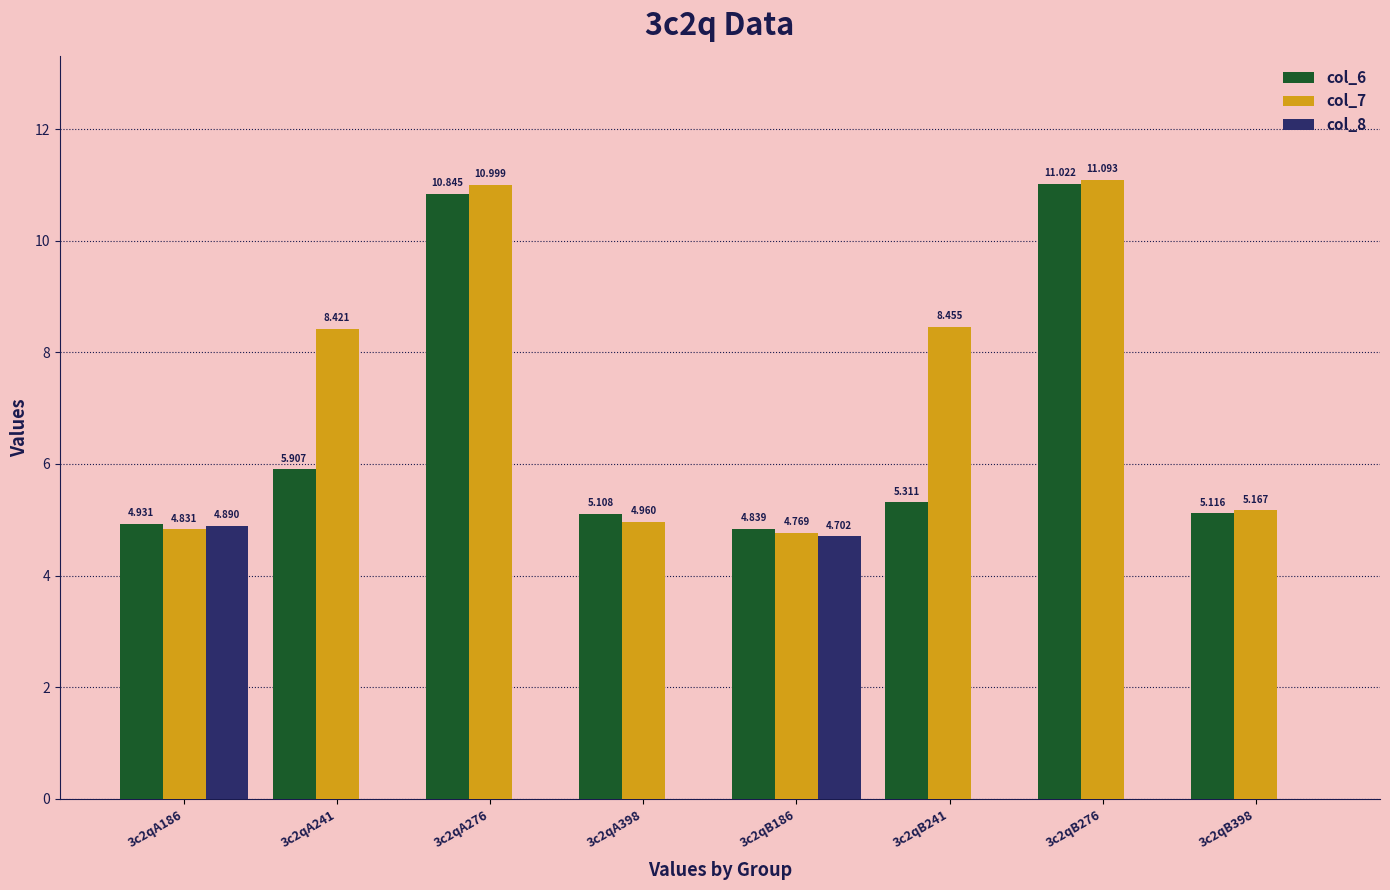

Is the value of col_7 at 3c2qA241 greater than the value of col_8 at 3c2qB276?

Yes